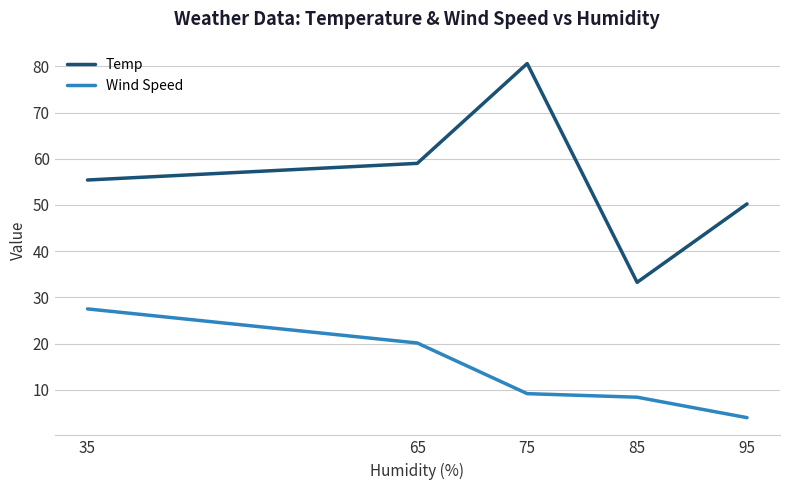

Which series has the widest spread of values?

Temp